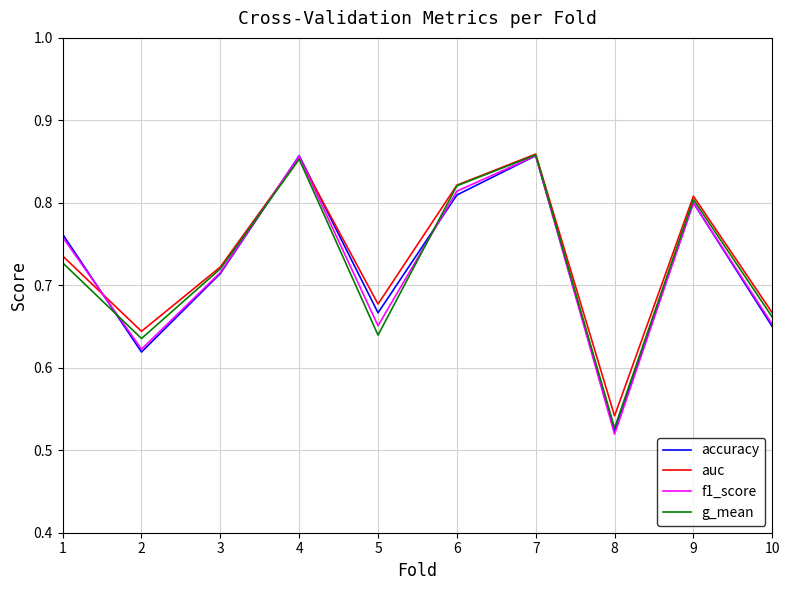

The value of f1_score at 6 is 0.3. True or false?

False